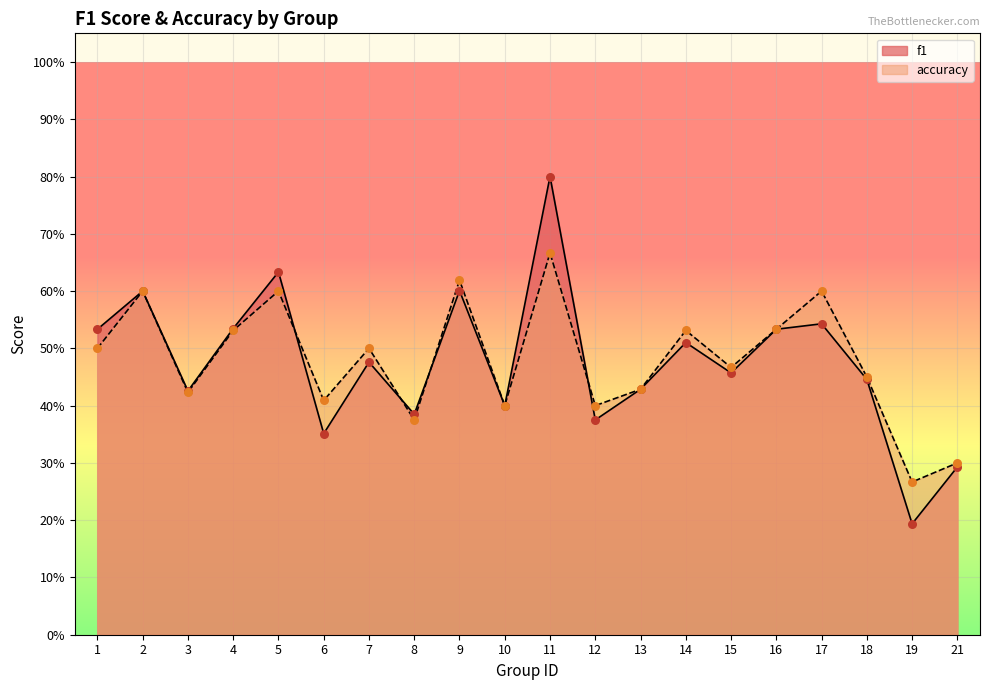

Which series contains the lowest Y value?

f1